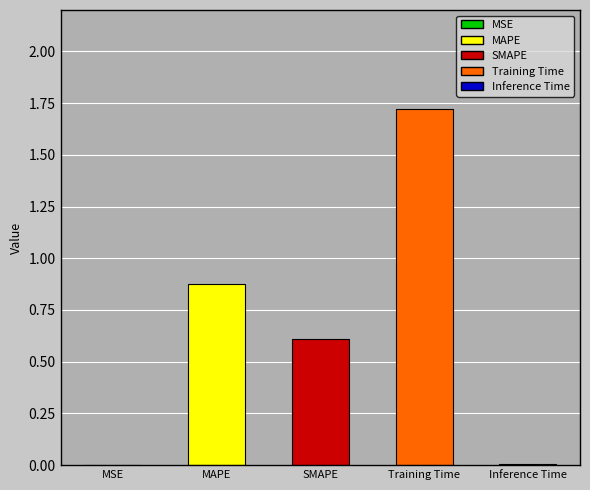

What is the sum of the values at MAPE and SMAPE?

1.5